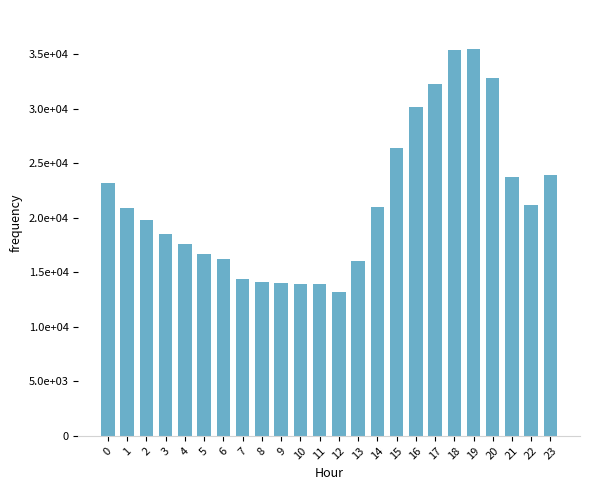

What is the sum of the values at 17 and 13?

48300